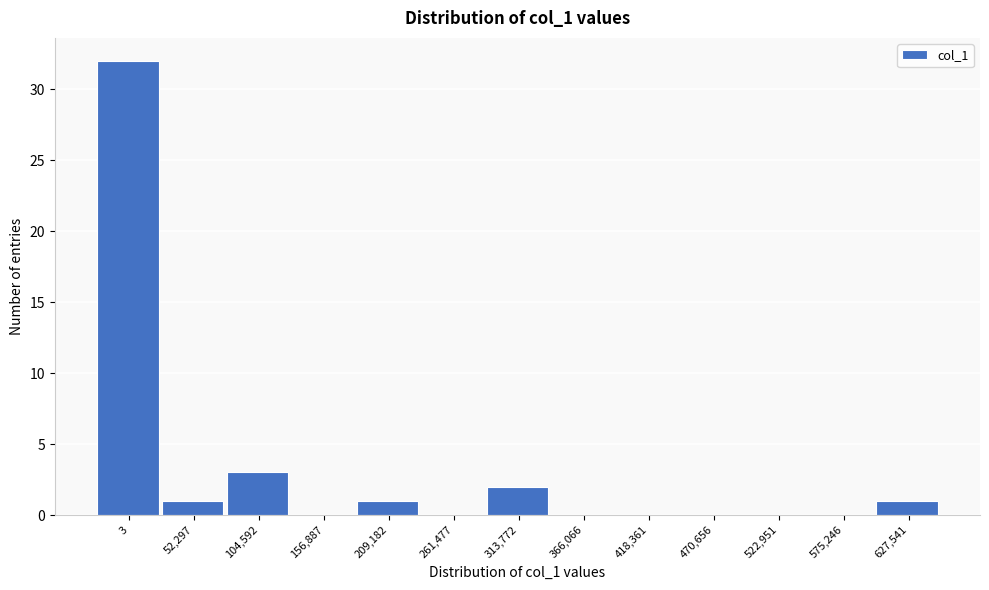

Reading left to right, transcribe all the data shown in this chart.

3=32	52,297=1	104,592=3	156,887=0	209,182=1	261,477=0	313,772=2	366,066=0	418,361=0	470,656=0	522,951=0	575,246=0	627,541=1